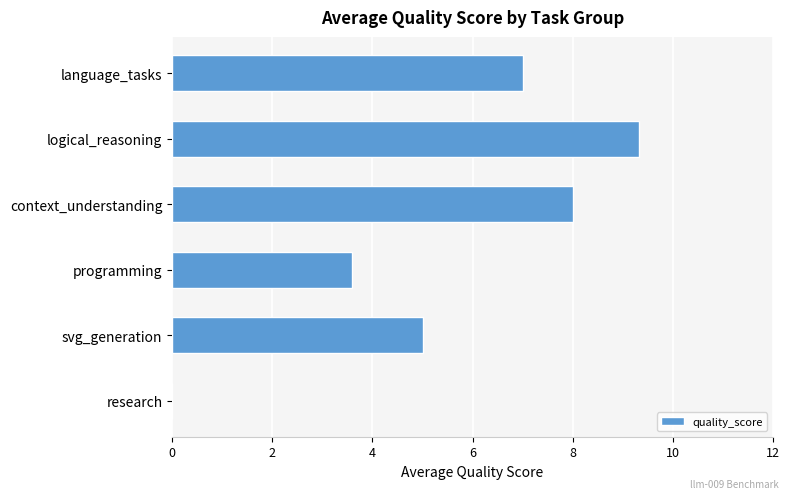

What is the sum of all values?

32.9